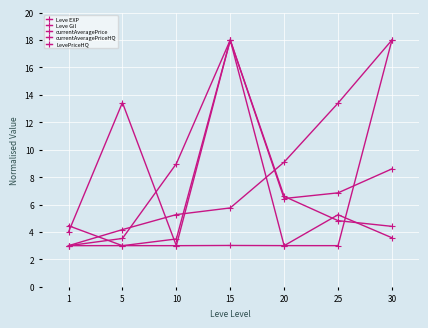

Between 15 and 25, which series saw the biggest shift?

LevePriceHQ